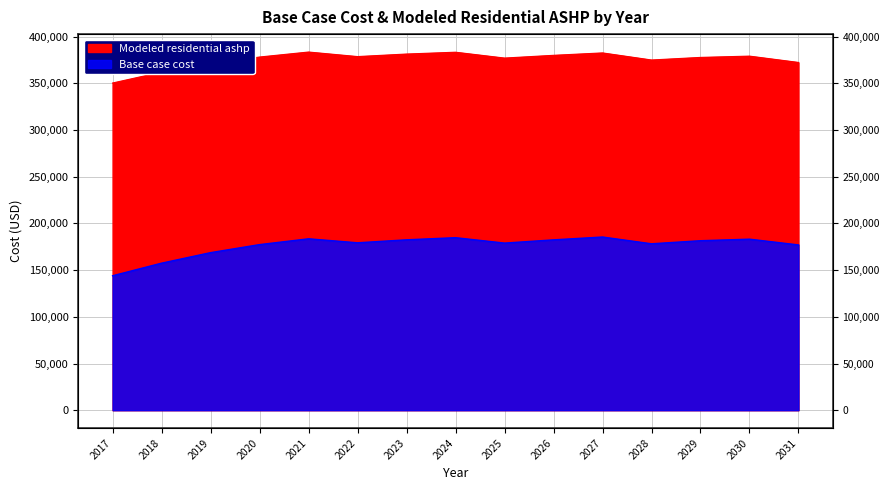

Reading right to left, list all the values displayed in this chart.

Base case cost: 2031=176998.3	2030=183167.2	2029=181518.0	2028=178219.6	2027=185470.9	2026=182432.2	2025=178959.4	2024=184754.1	2023=182474.6	2022=179283.3	2021=183555.8	2020=177345.9	2019=168747.4	2018=157466.7	2017=143980.5
Modeled residential ashp: 2031=372410.4	2030=379178.3	2029=377795.3	2028=375029.3	2027=382613.4	2026=380040.7	2025=377100.3	2024=383360.9	2023=381414.2	2022=378688.8	2021=383560.3	2020=378215.6	2019=370815.1	2018=362063.6	2017=350374.4